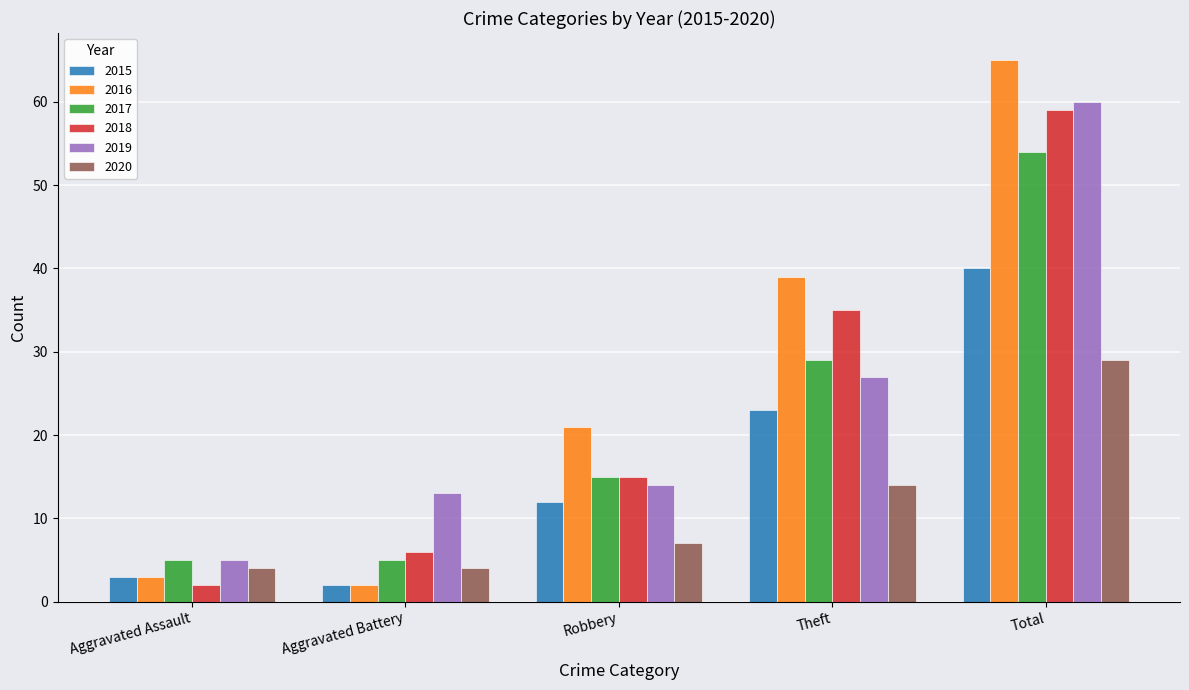

What is the minimum value shown in the chart?

2